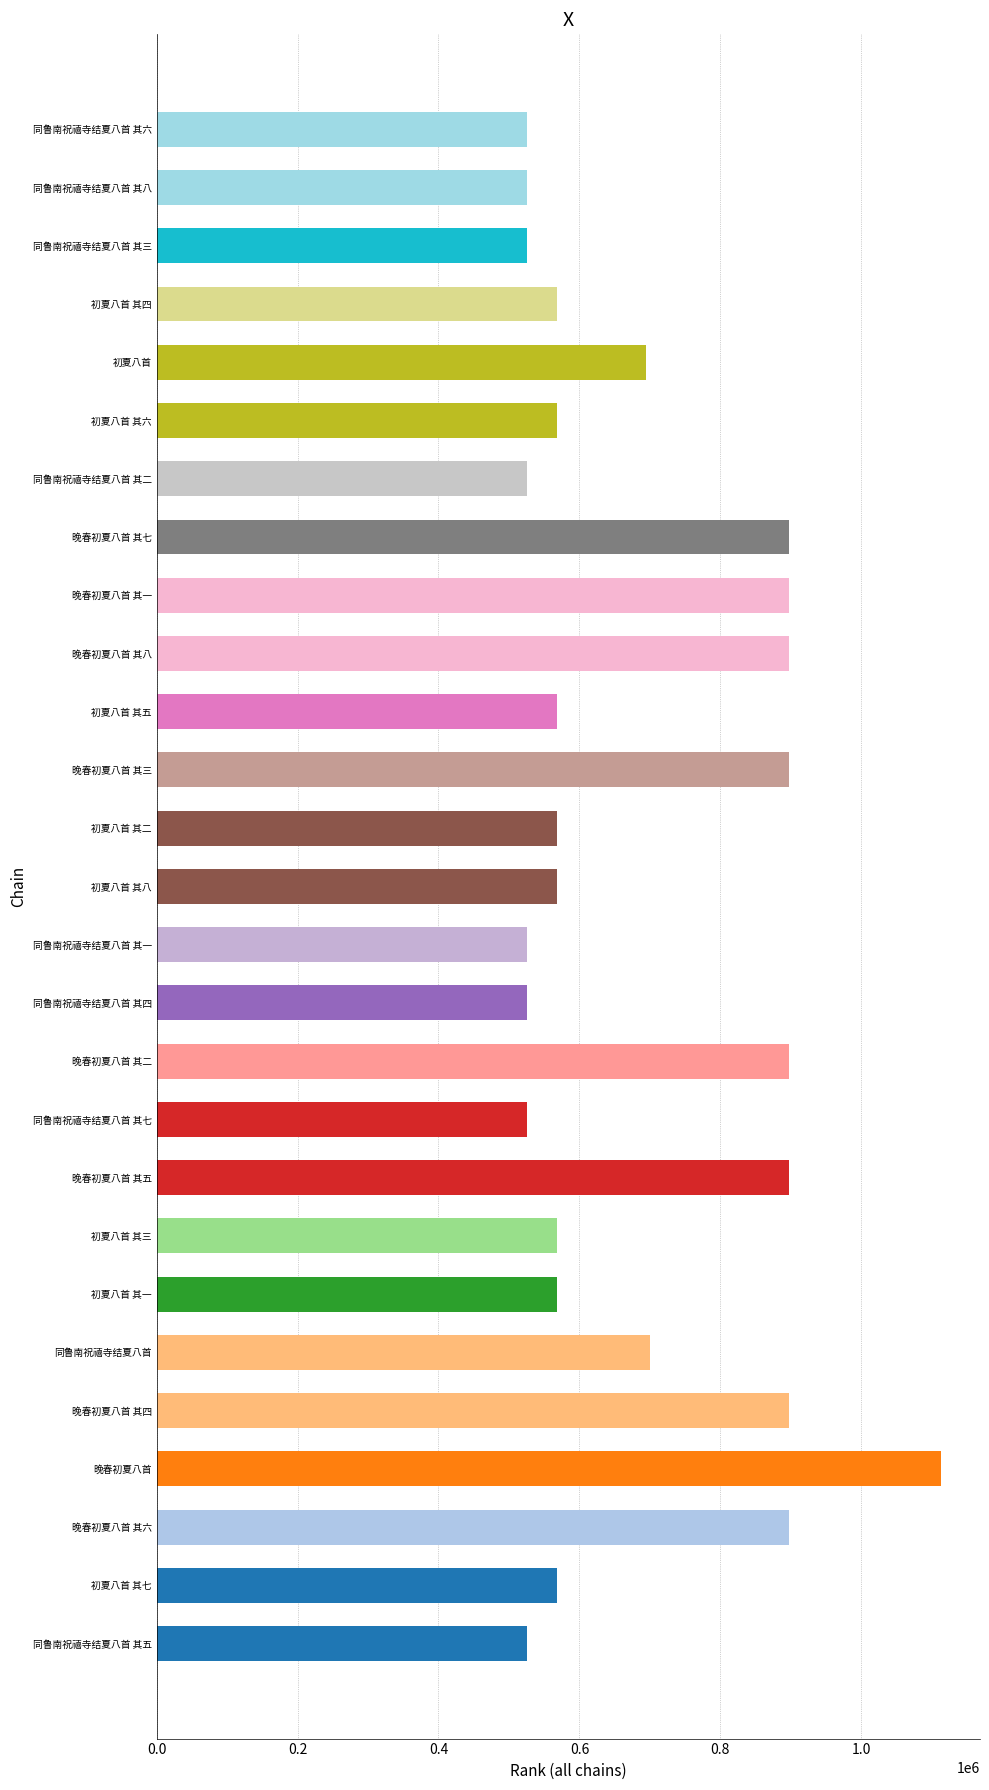

The value at 晚春初夏八首 其一 is 896637. True or false?

True